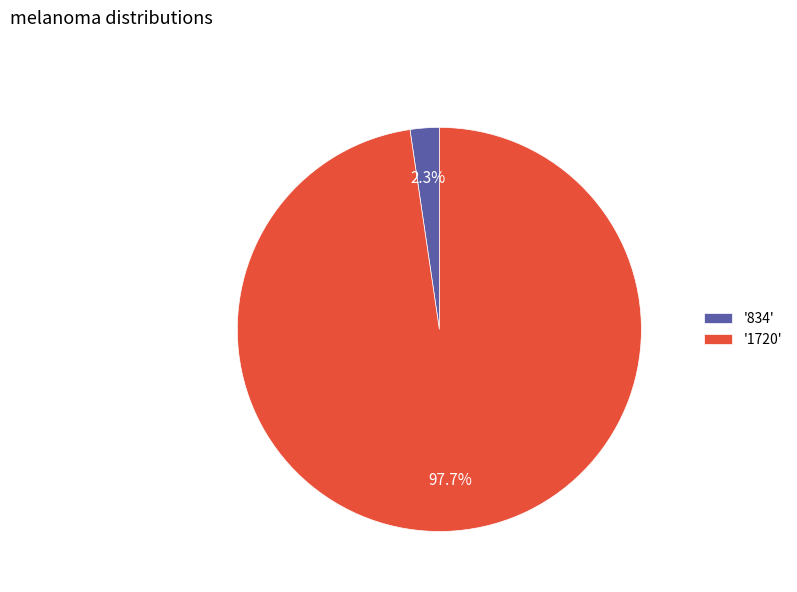

Count the number of slices in the pie.

2